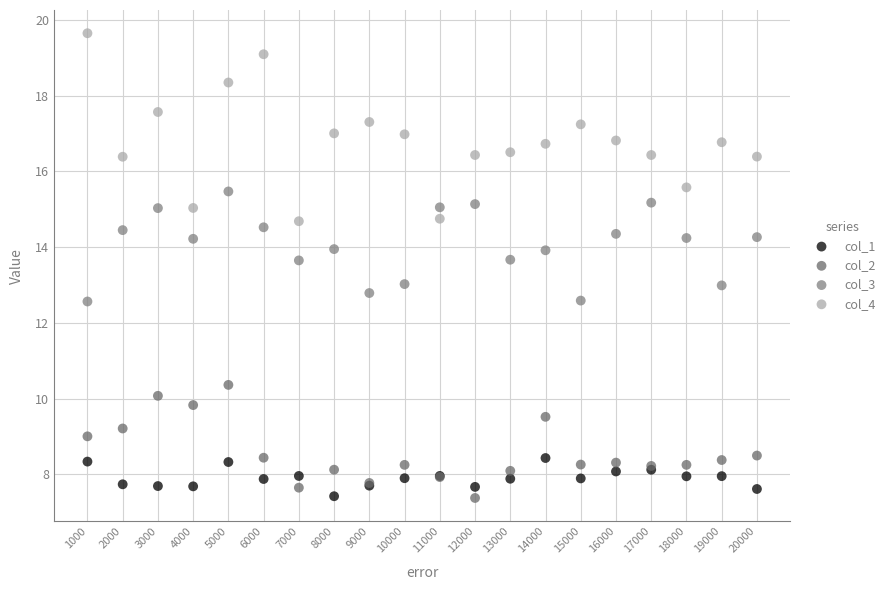

Which series reaches the maximum Y coordinate?

col_4